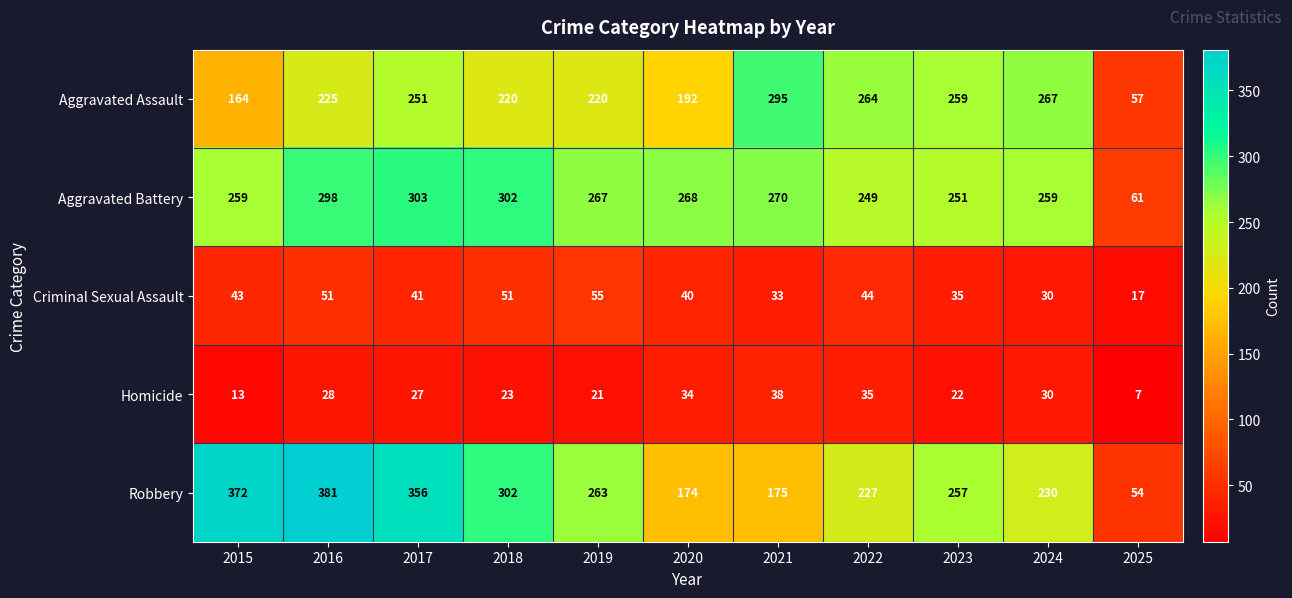

Between 2020 and 2025, which series saw the biggest shift?

Aggravated Battery